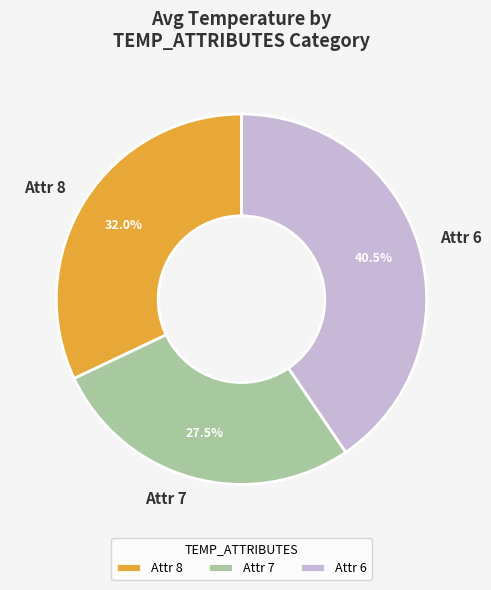

Does Attr 7 account for over 50% of the chart?

No